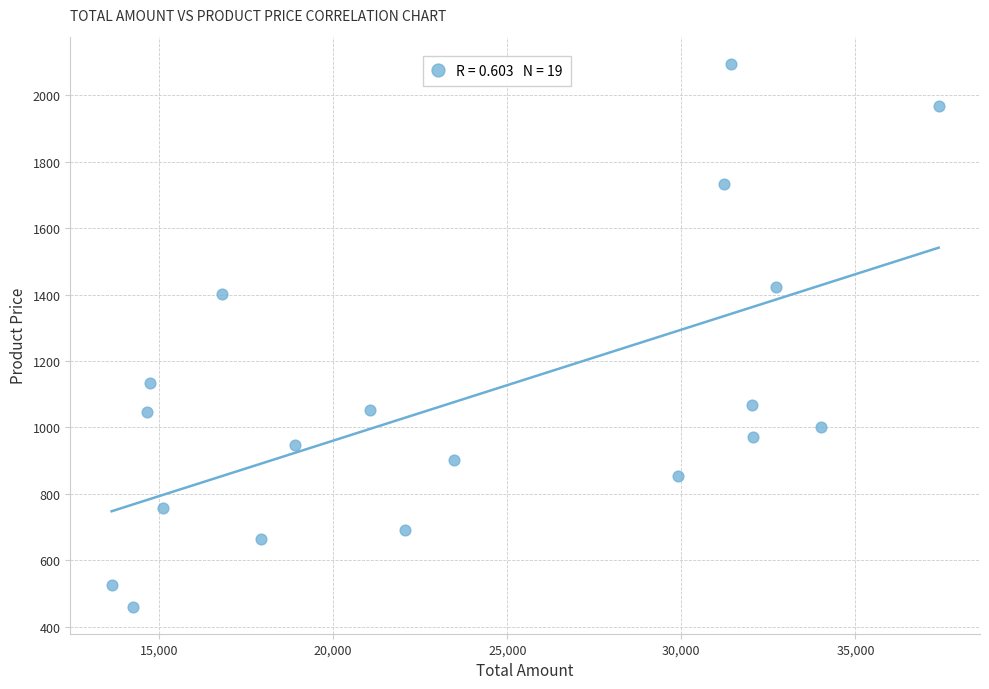

What is the range of Y values (max minus min)?

1634.8